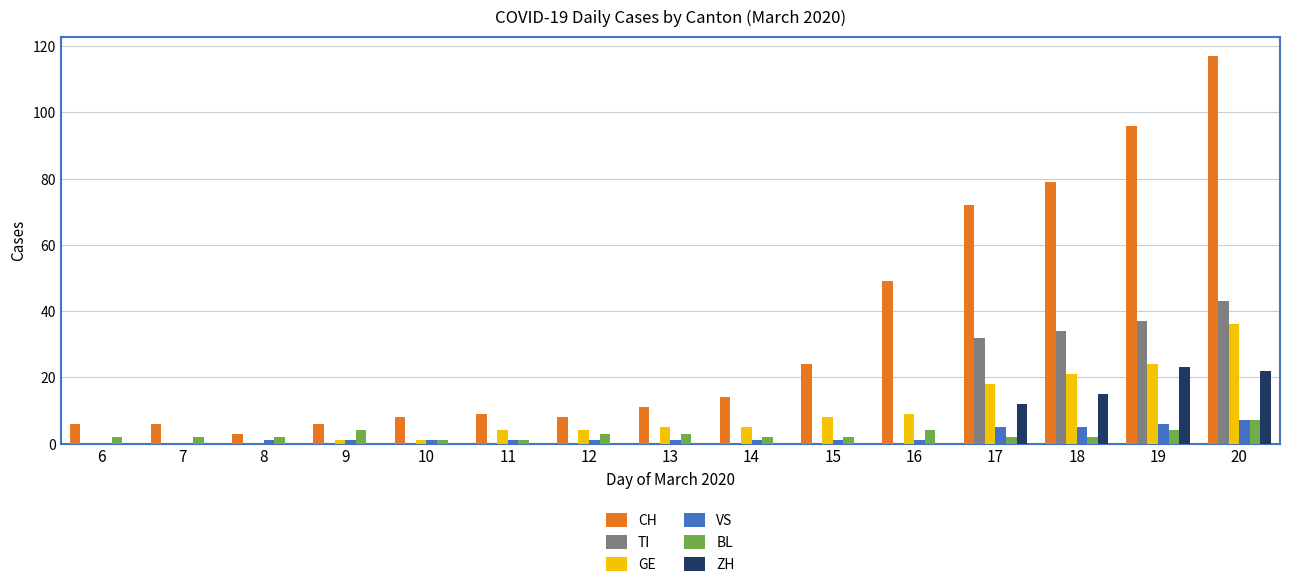

What is the highest value of the CH series?

117